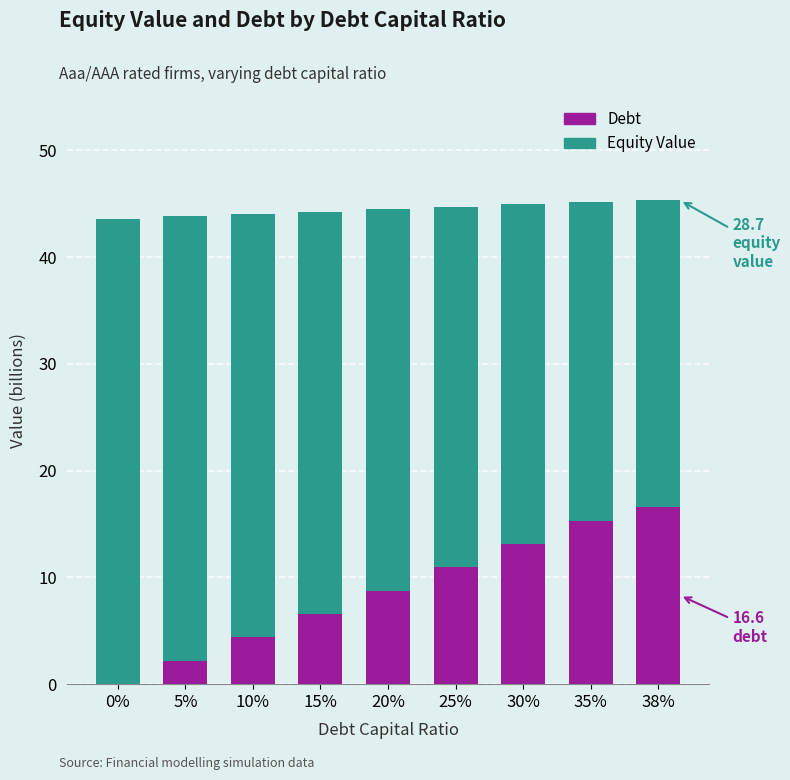

Is it true that Debt equals 22.3 at 35%?

False